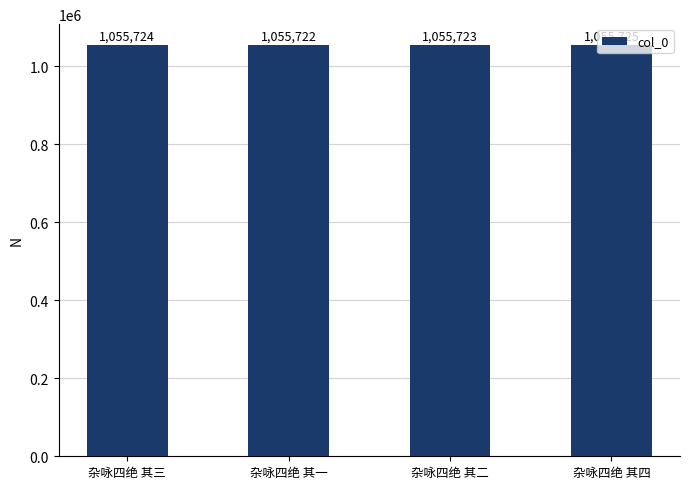

What position from the right is 杂咏四绝 其二?

2